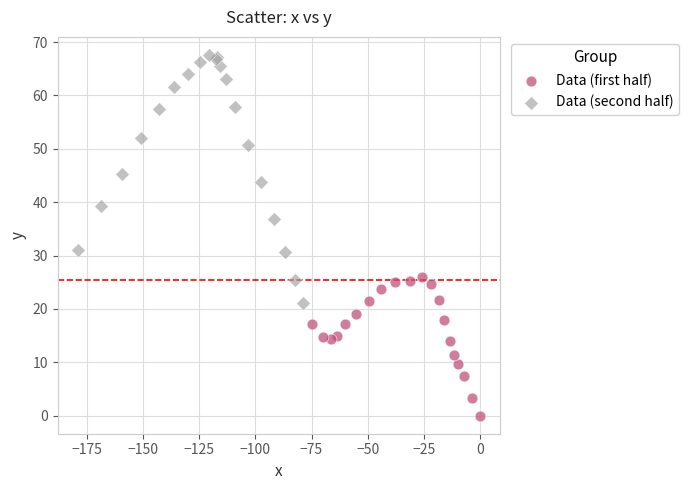

Which series contains the lowest Y value?

Data (first half)